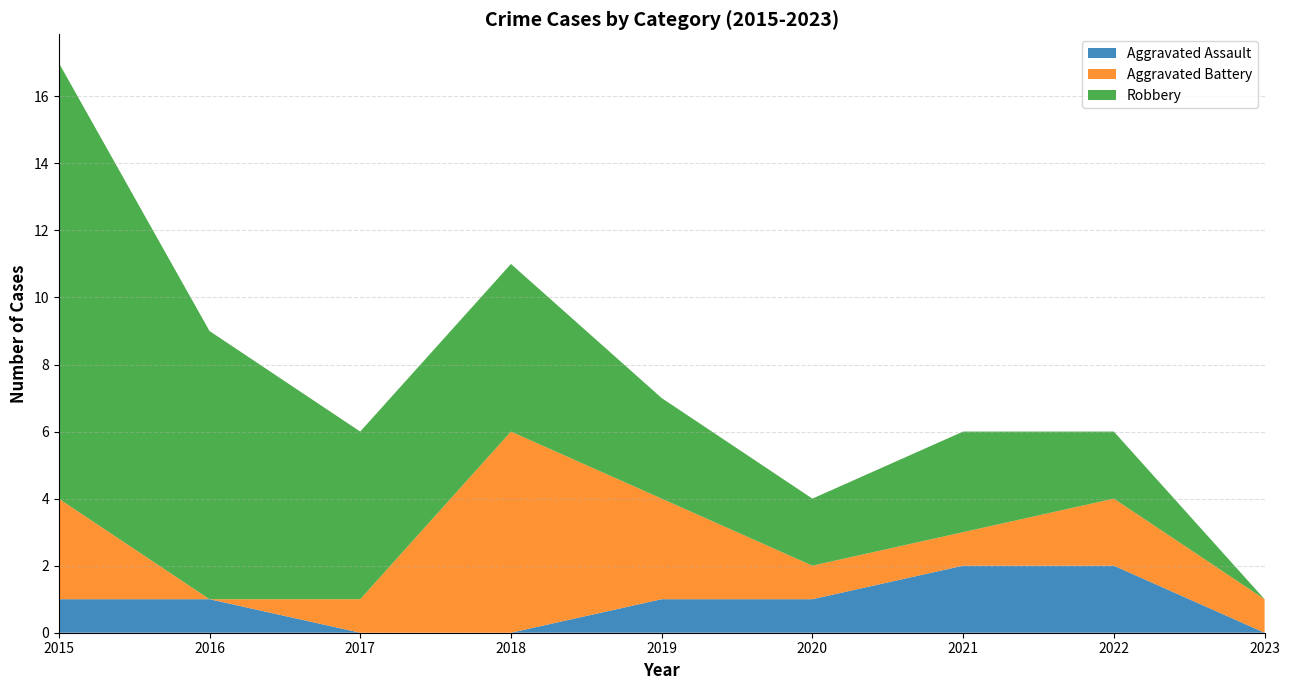

Reading left to right, what are all the values shown in this chart?

Aggravated Assault: 1	1	0	0	1	1	2	2	0
Aggravated Battery: 3	0	1	6	3	1	1	2	1
Robbery: 13	8	5	5	3	2	3	2	0